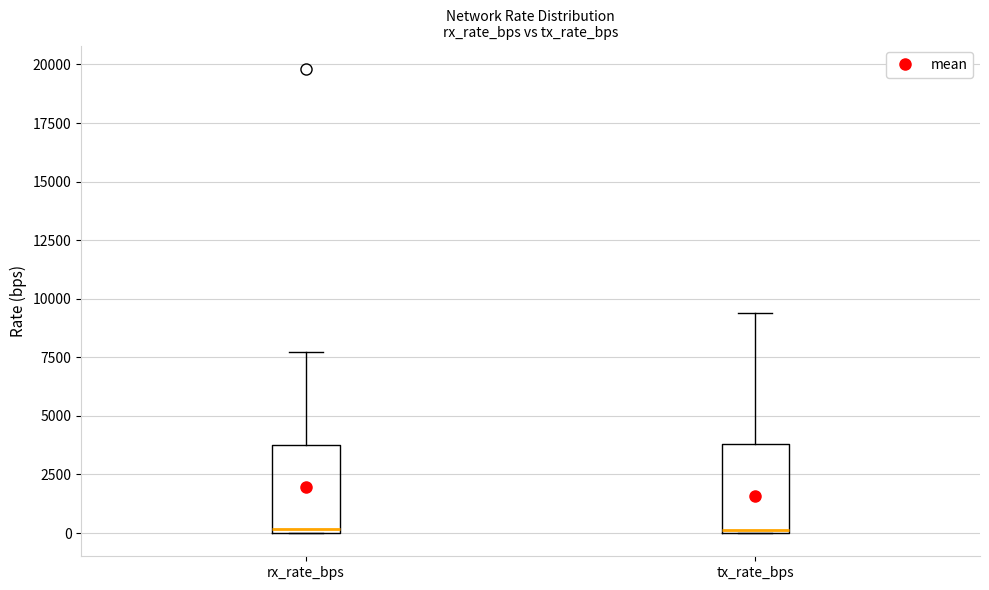

Where is the upper edge of the box for tx_rate_bps on the y-axis? The values are not printed on the chart, so give them approximately, as read against the axis.

4000